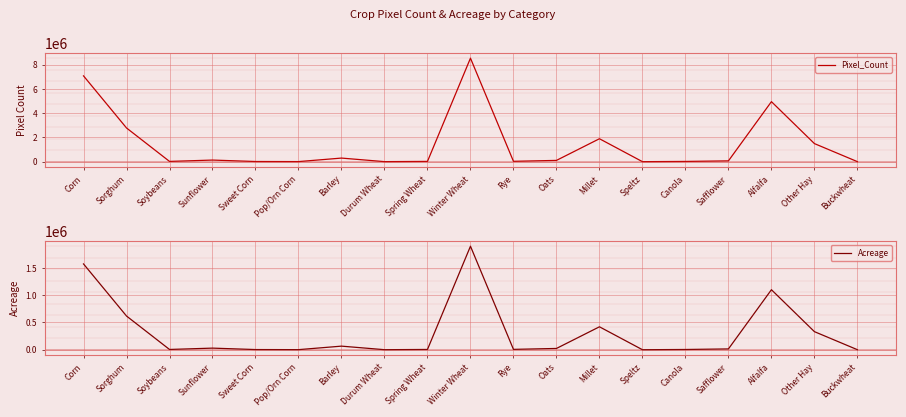

Is the value of Pixel_Count at Safflower greater than the value of Acreage at Speltz?

Yes